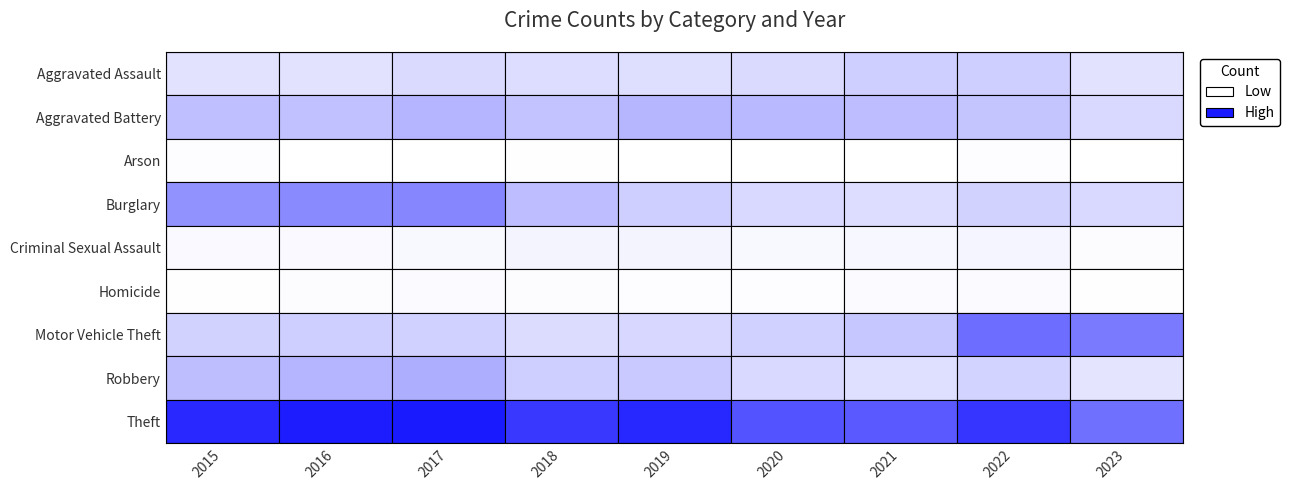

Which has a higher value, 0 or 6?

6